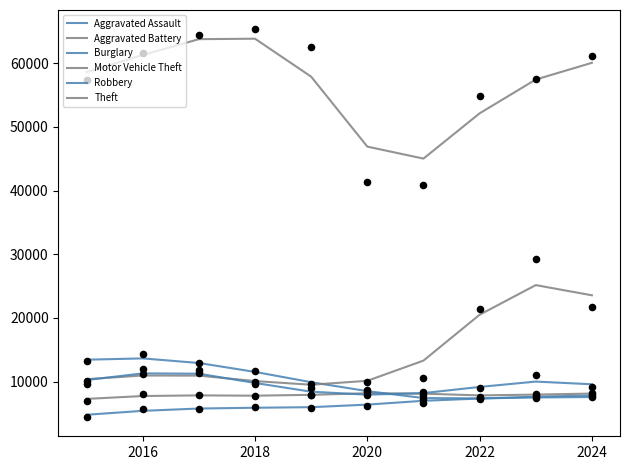

What is the total value across all series at 2018?

112558.1